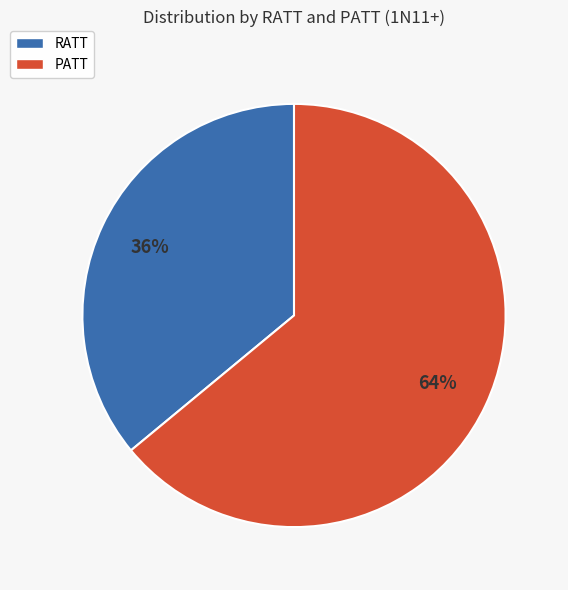

To the nearest percent, what is the combined percentage of PATT and RATT?

100%